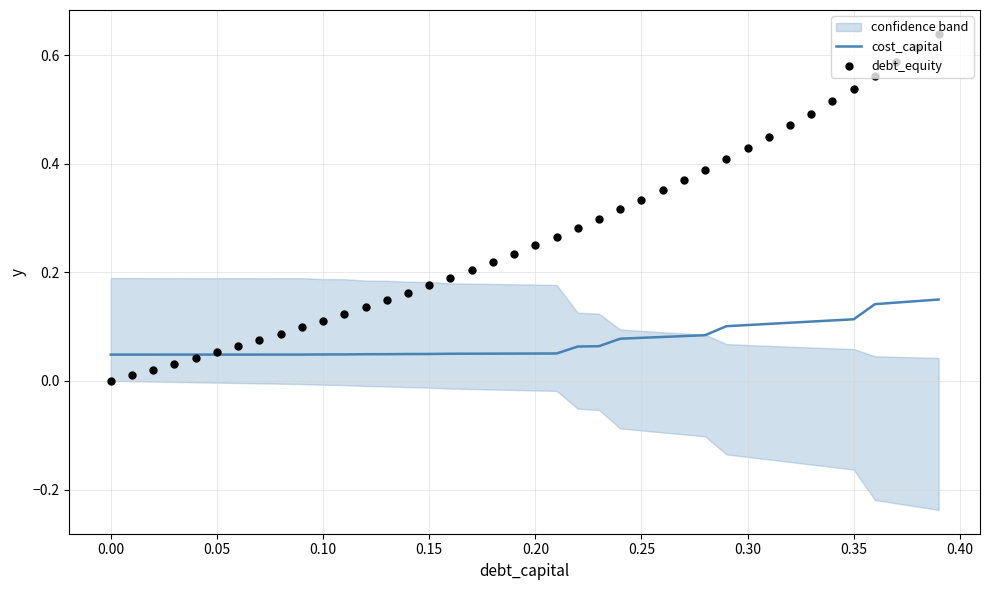

Which series contains the highest Y value?

debt_equity